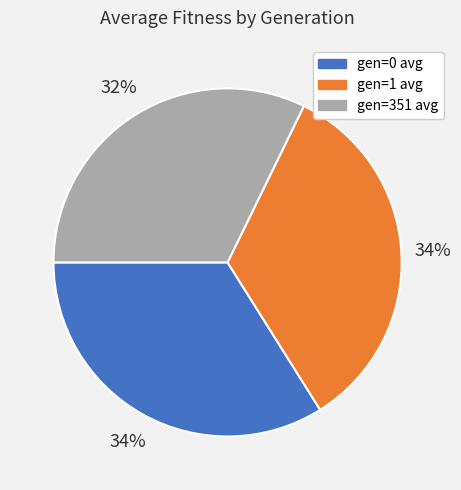

The gen=0 avg slice represents 22% of the pie. True or false?

False